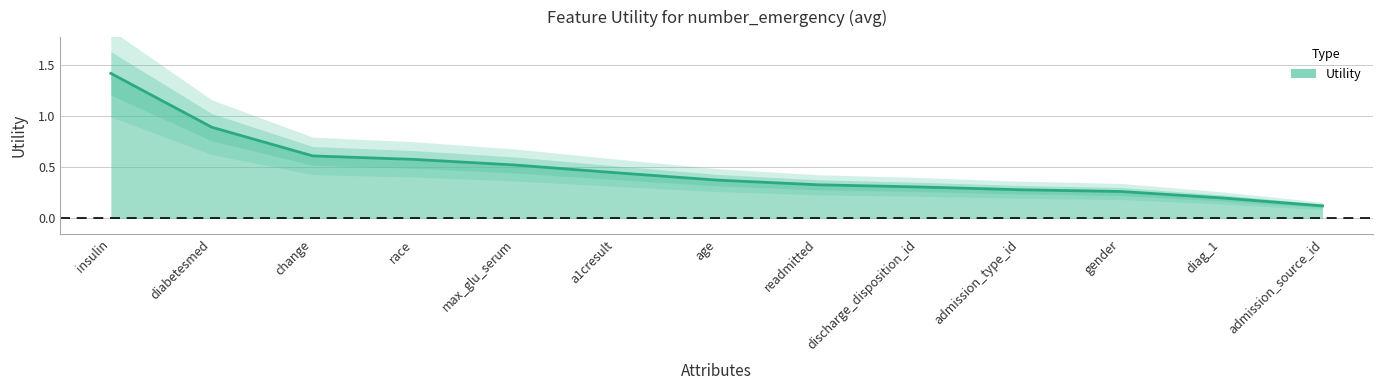

How many lines are shown in the chart?

1